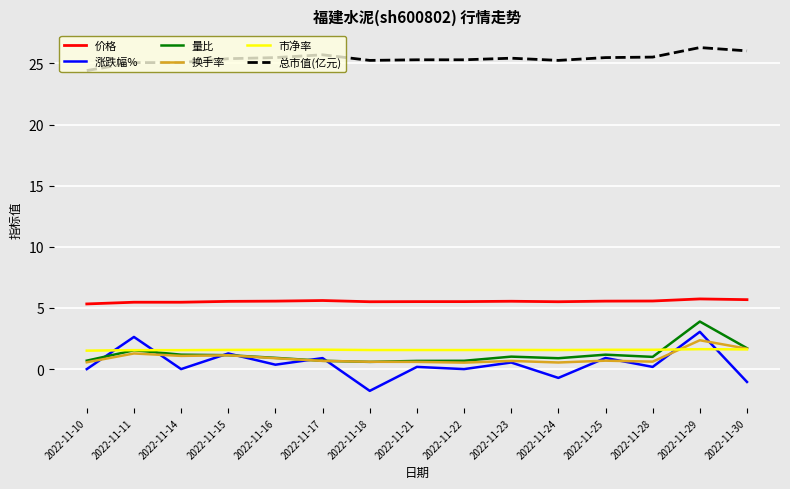

At how many categories does at least one series exceed 2?

15